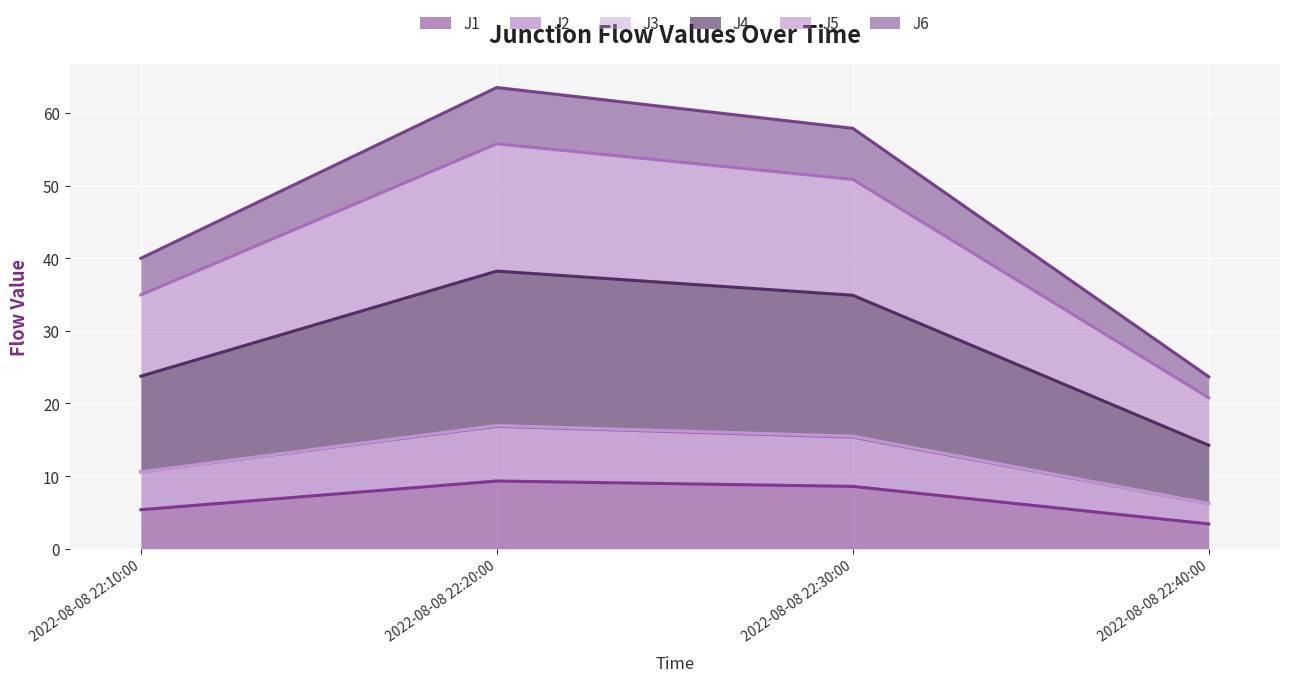

Is it true that J1 equals 5.4 at 2022-08-08 22:10:00?

True